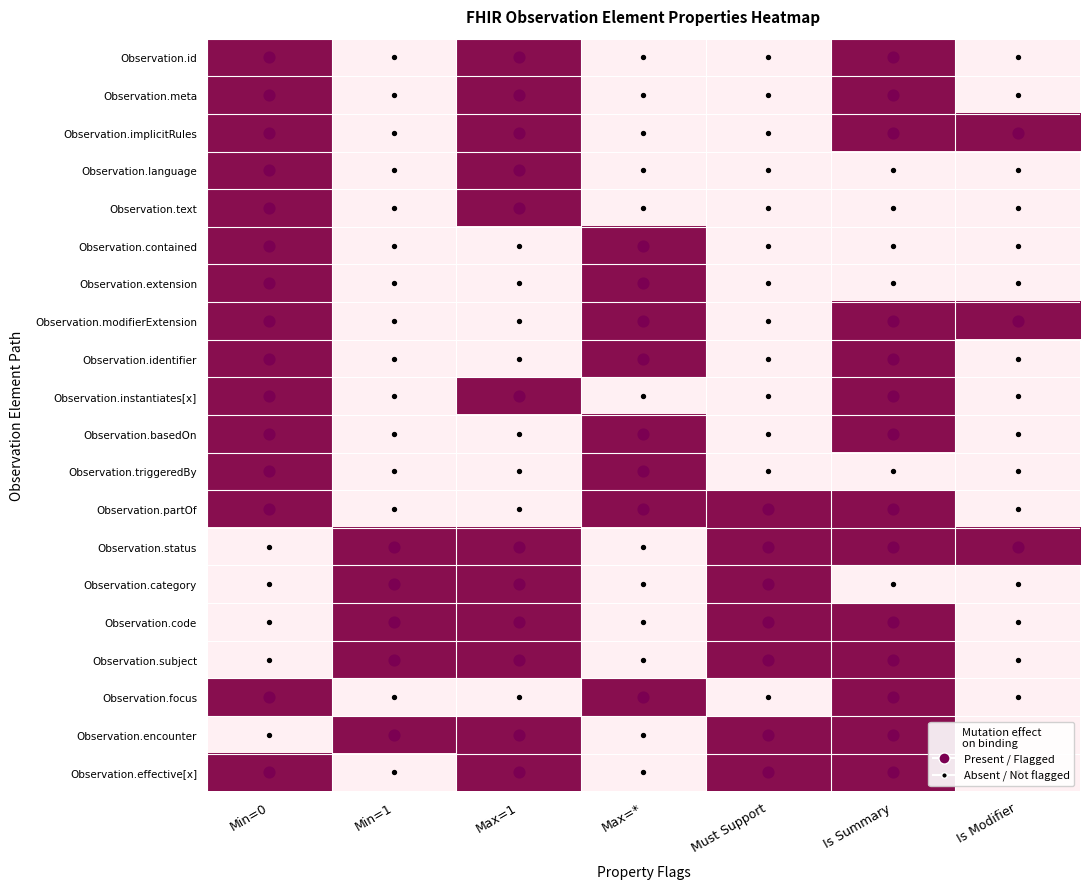

At how many categories does at least one series exceed 0?

7